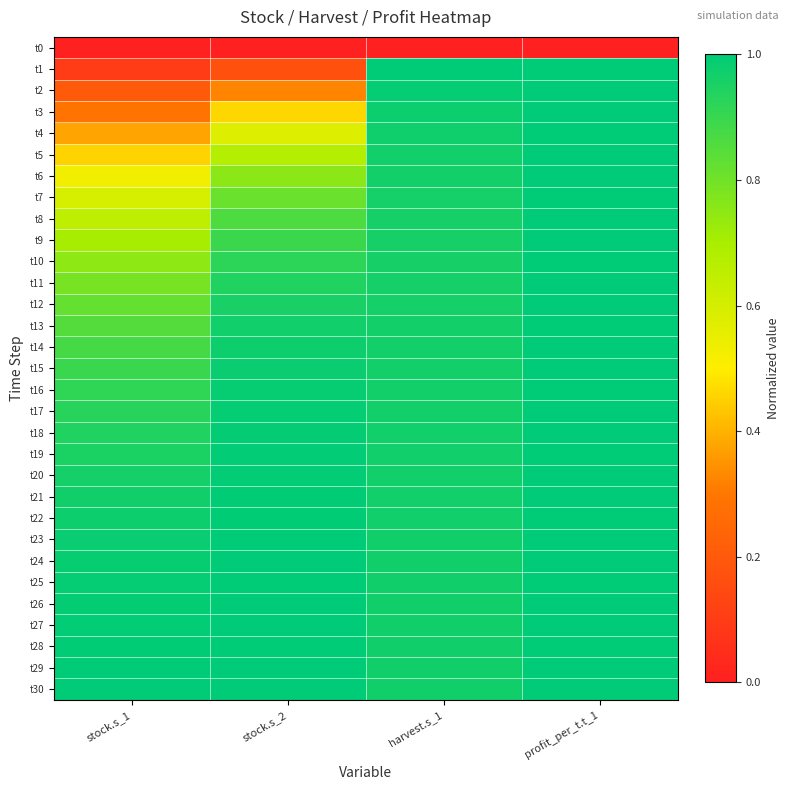

At how many categories does at least one series exceed 0?

4